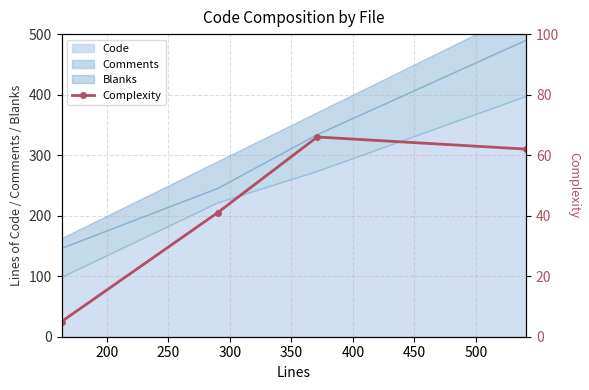

Reading left to right, transcribe all the data shown in this chart.

5	41	66	62